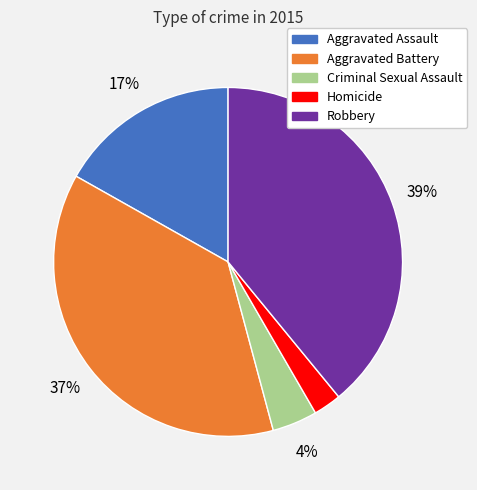

Count the number of slices in the pie.

5